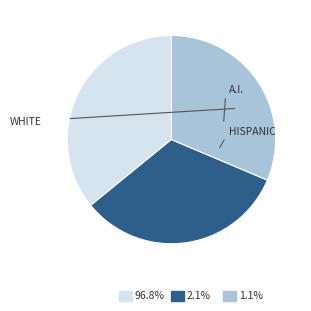

Count the number of slices in the pie.

3